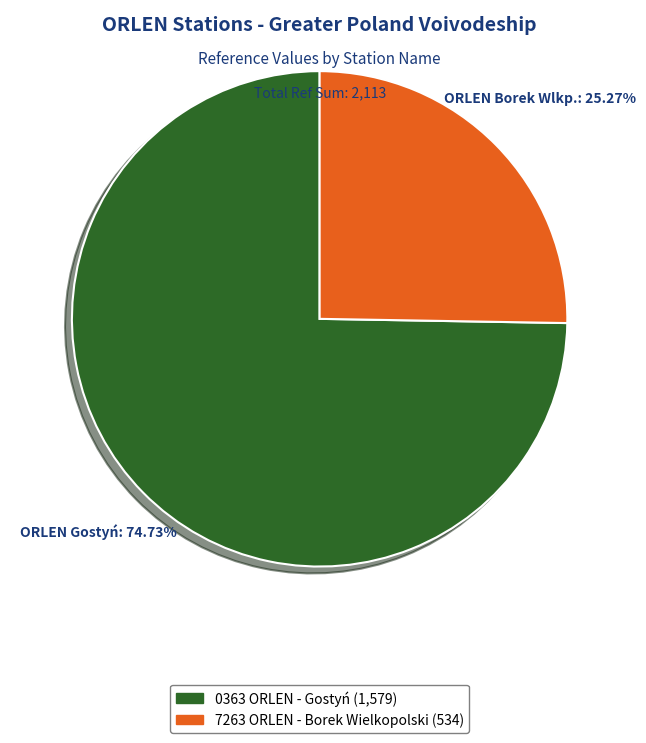

The 7263 ORLEN - Borek Wielkopolski slice represents 25% of the pie. True or false?

True